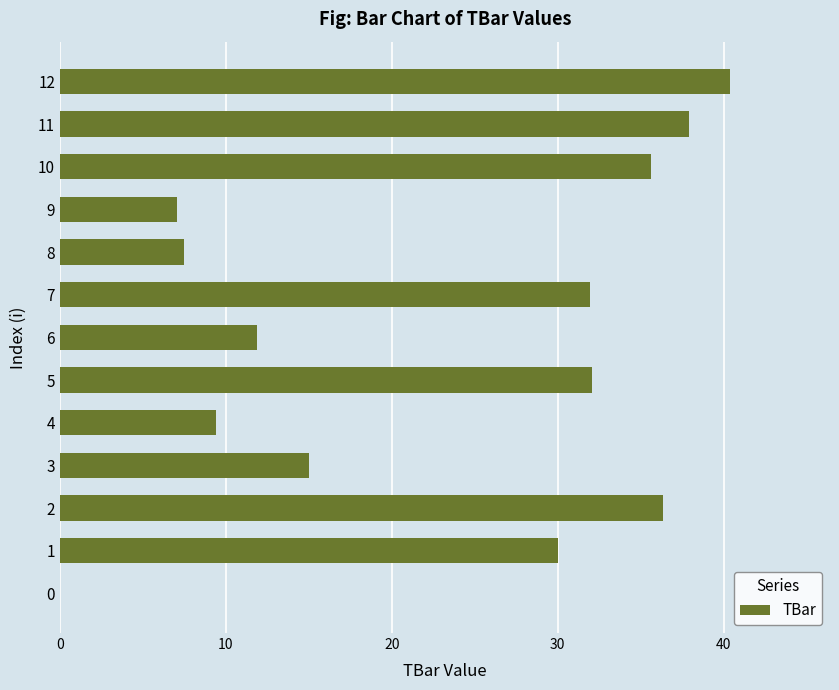

What is the change in value from 3 to 6?

-3.1